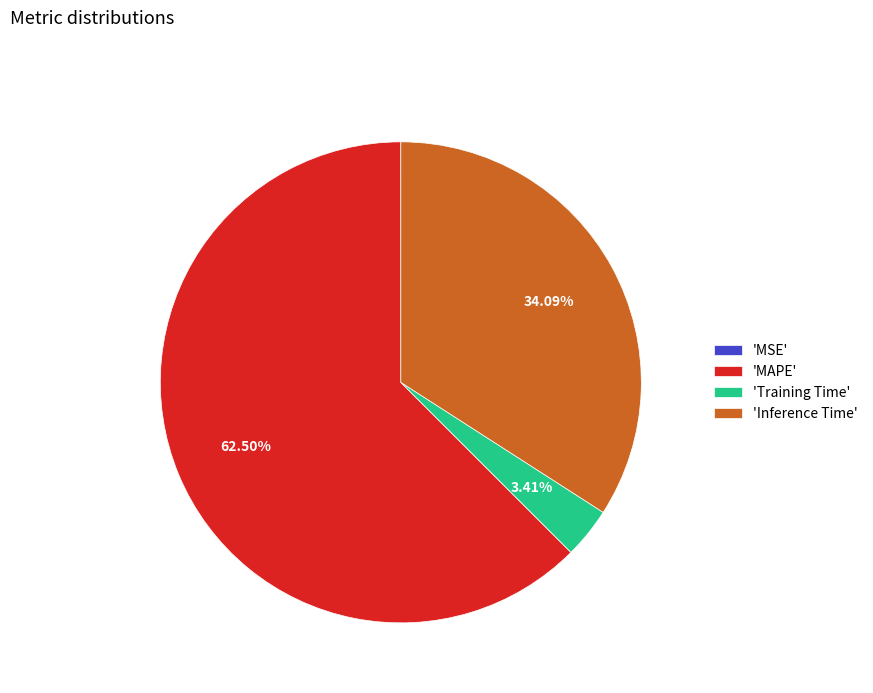

What is the largest slice in the pie chart?

'MAPE'